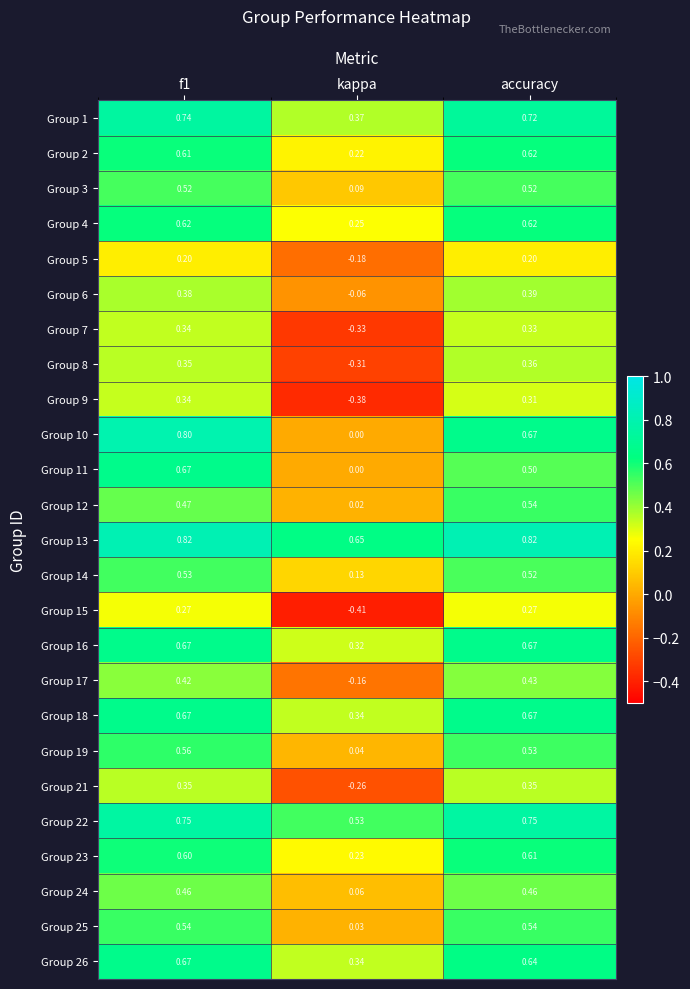

At which label is Group 13 closest to 0?

kappa